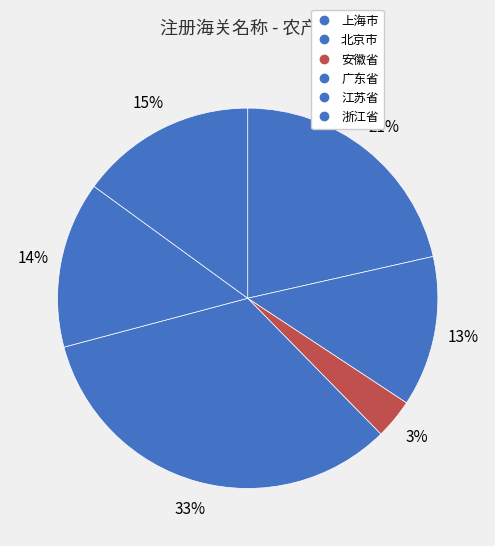

Combined, do 江苏省 and 安徽省 account for over 50%?

No